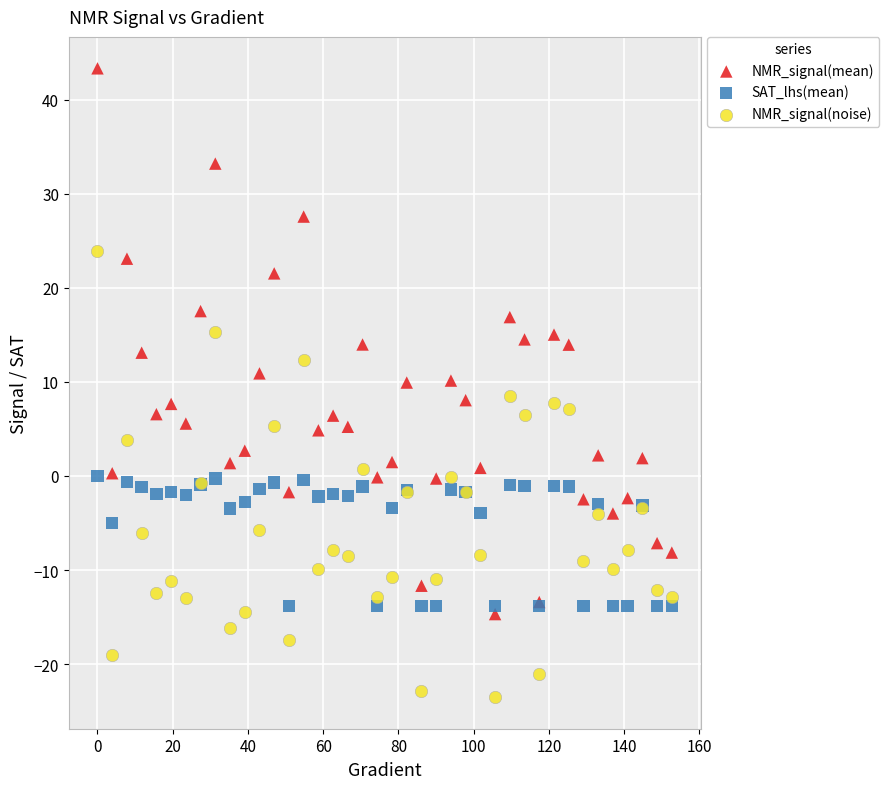

Which series has the largest Y range (max minus min)?

NMR_signal(mean)